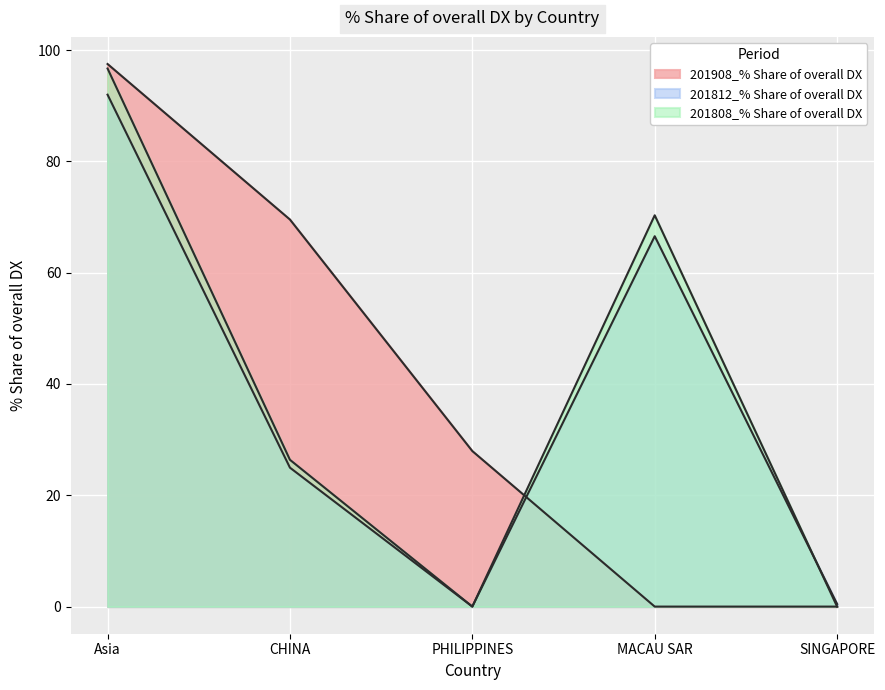

Which series has the widest spread of values?

201908_% Share of overall DX